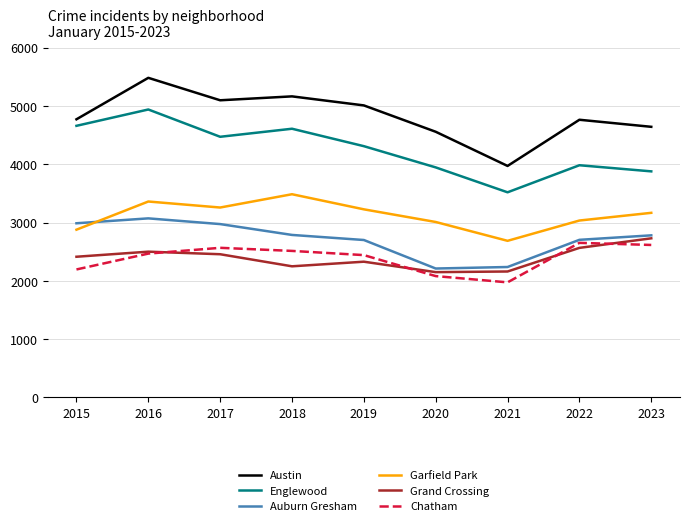

What is the sum of the Garfield Park values at 2019 and 2017?

6483